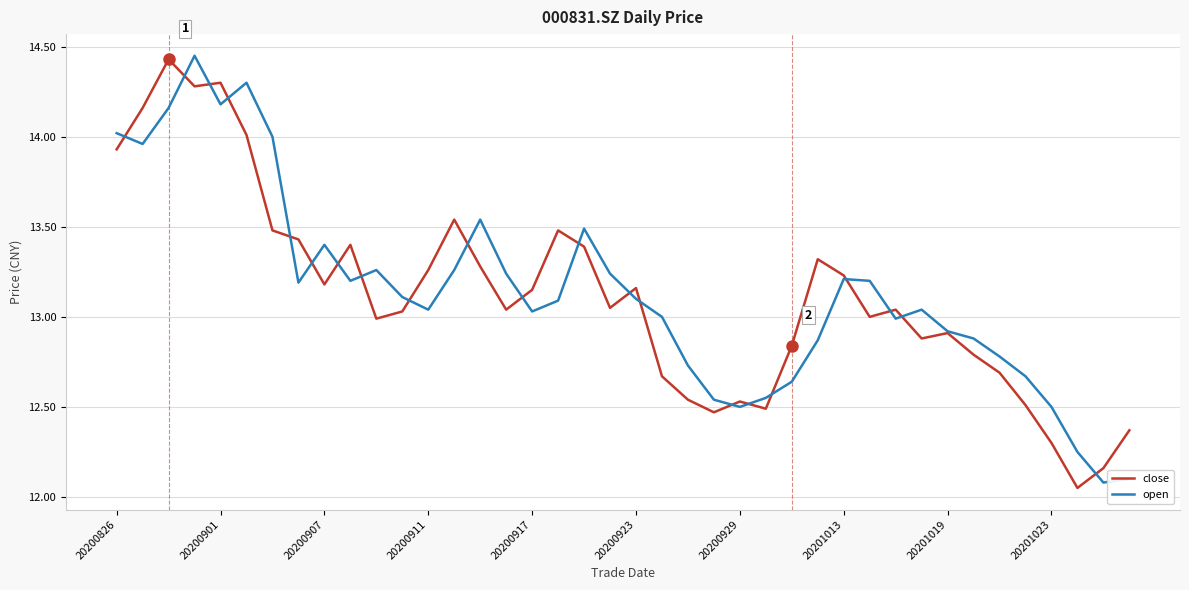

Reading left to right, list all the values displayed in this chart.

close: 13.9	14.2	14.4	14.3	14.3	14.0	13.5	13.4	13.2	13.4	13.0	13.0	13.3	13.5	13.3	13.0	13.2	13.5	13.4	13.1	13.2	12.7	12.5	12.5	12.5	12.5	12.8	13.3	13.2	13.0	13.0	12.9	12.9	12.8	12.7	12.5	12.3	12.1	12.2	12.4
open: 14.0	14.0	14.2	14.4	14.2	14.3	14.0	13.2	13.4	13.2	13.3	13.1	13.0	13.3	13.5	13.2	13.0	13.1	13.5	13.2	13.1	13.0	12.7	12.5	12.5	12.6	12.6	12.9	13.2	13.2	13.0	13.0	12.9	12.9	12.8	12.7	12.5	12.2	12.1	12.1